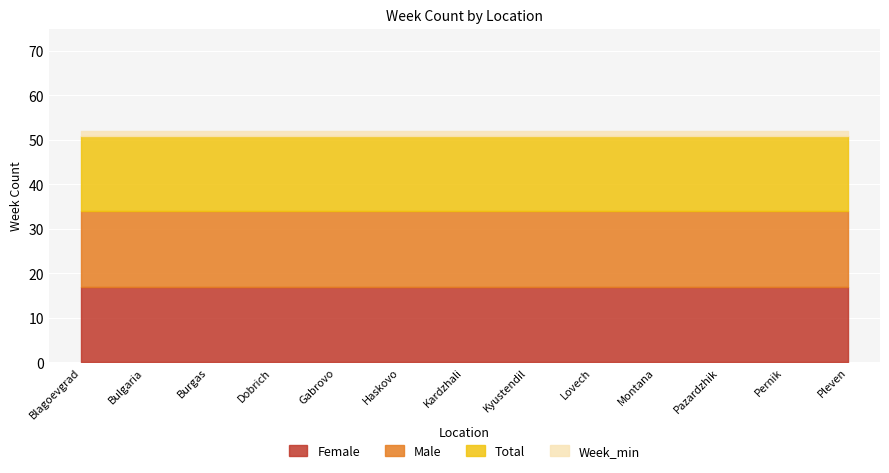

At how many categories does at least one series exceed 1?

13